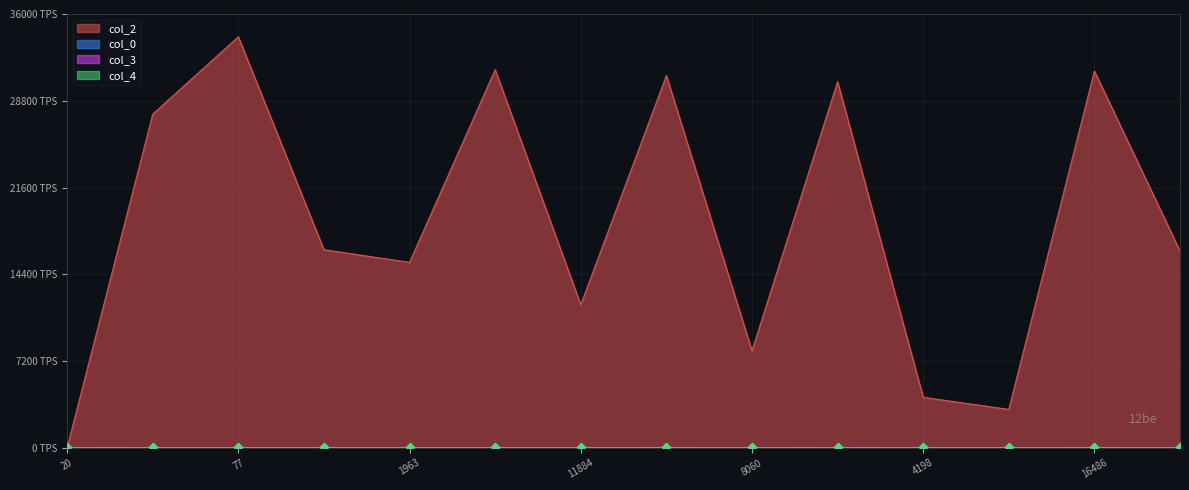

At which category is the sum across all series the highest?

77